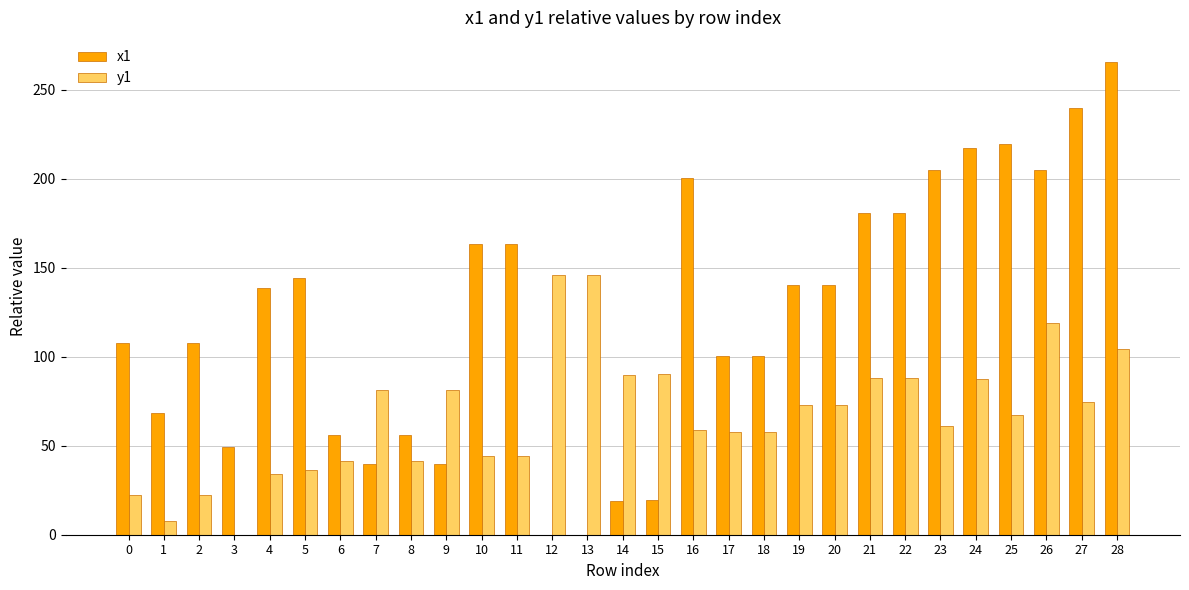

Which series has the largest total across all categories?

x1